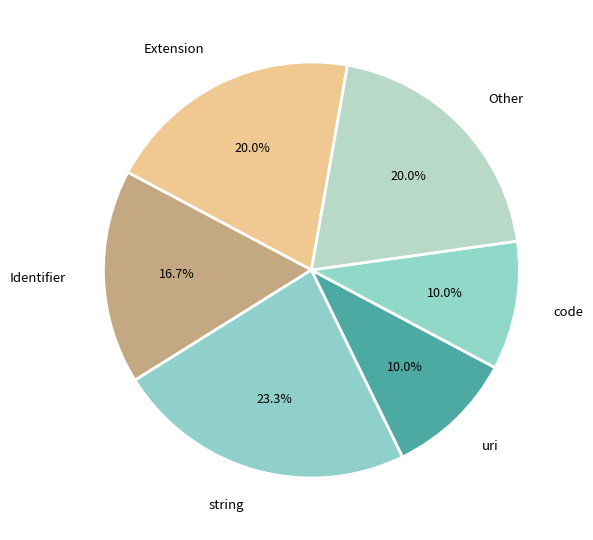

Which has a higher value, Identifier or Other?

Other